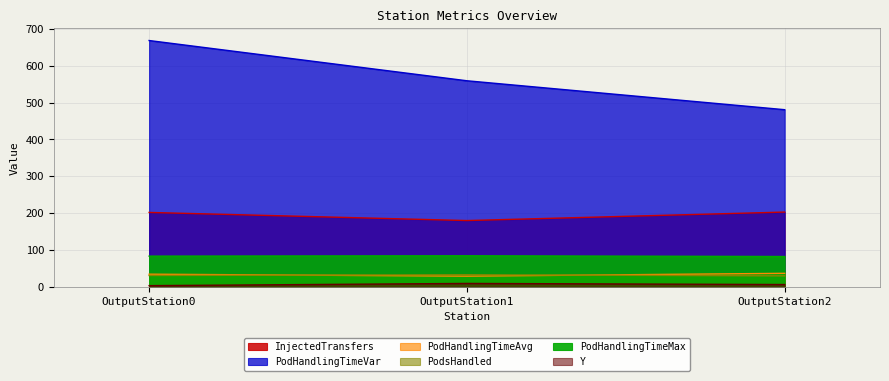

What are all the series names shown in the legend?

Y, InjectedTransfers, PodsHandled, PodHandlingTimeAvg, PodHandlingTimeVar, PodHandlingTimeMax